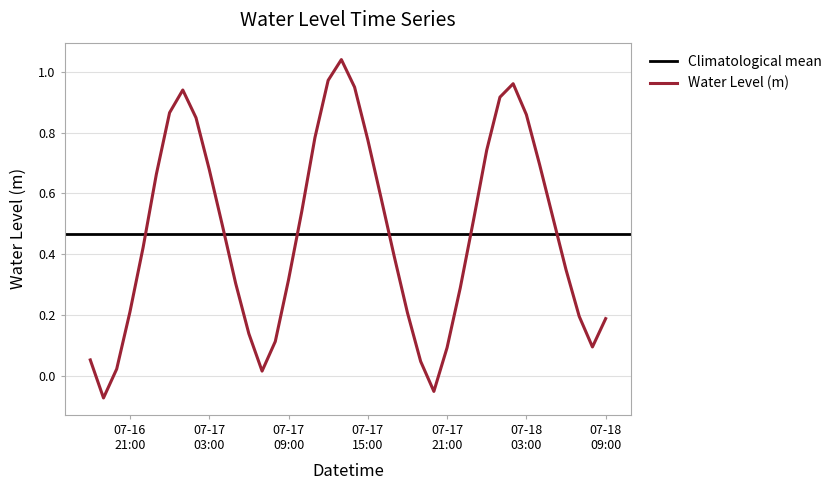

Is it true that the value at 2025-07-17 14:00:00 is 1.3?

False